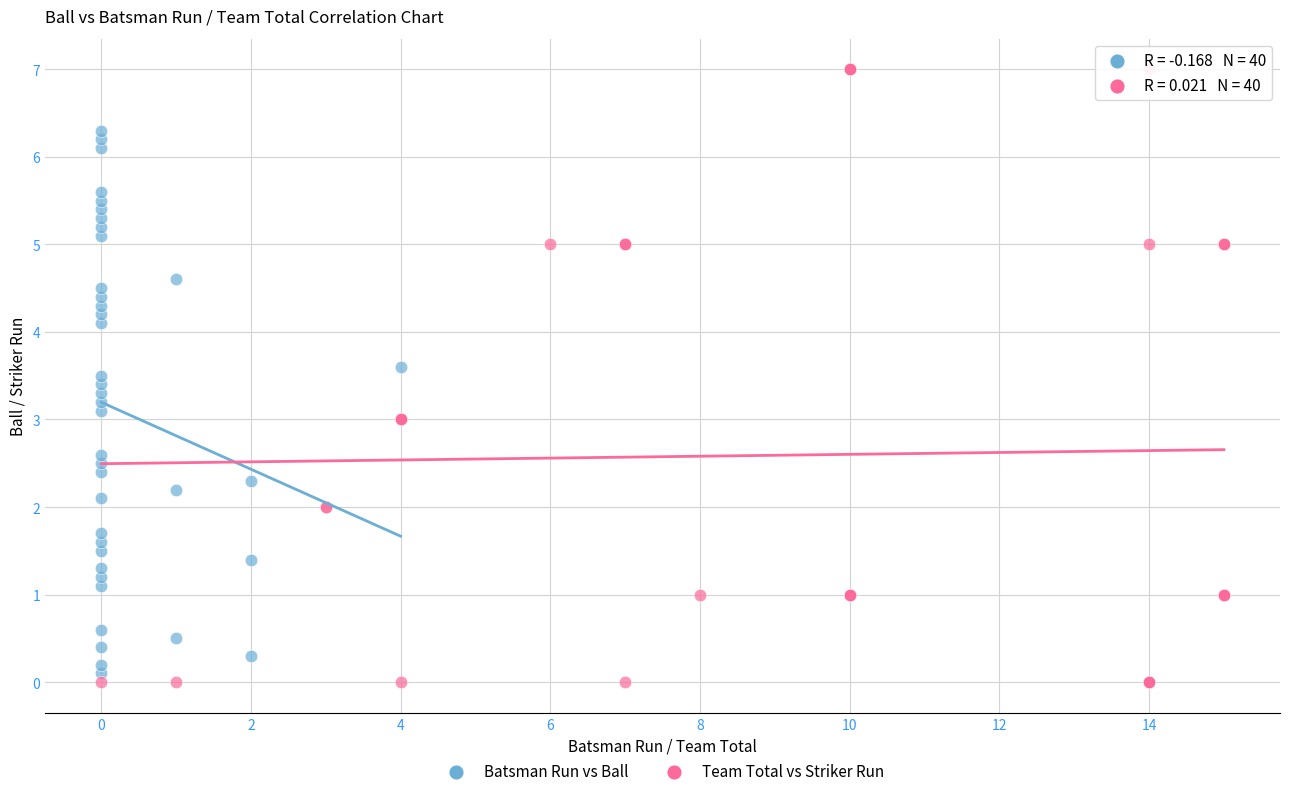

Which series has the largest Y range (max minus min)?

Team Total vs Striker Run